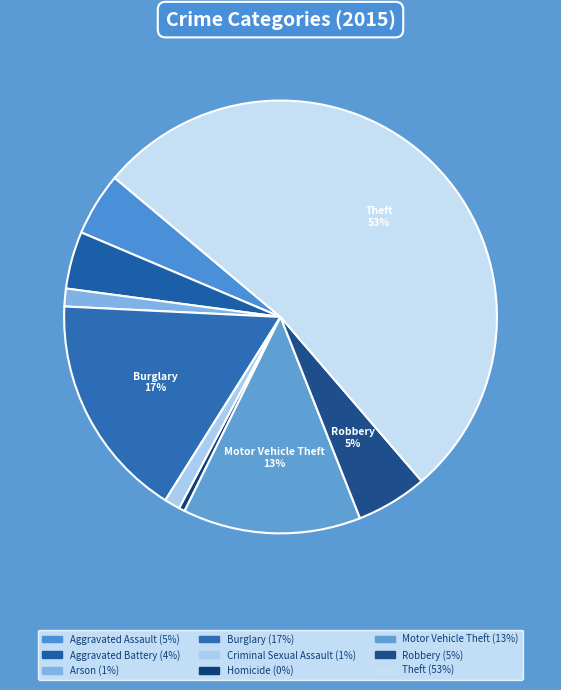

How many slices are in this pie chart?

9